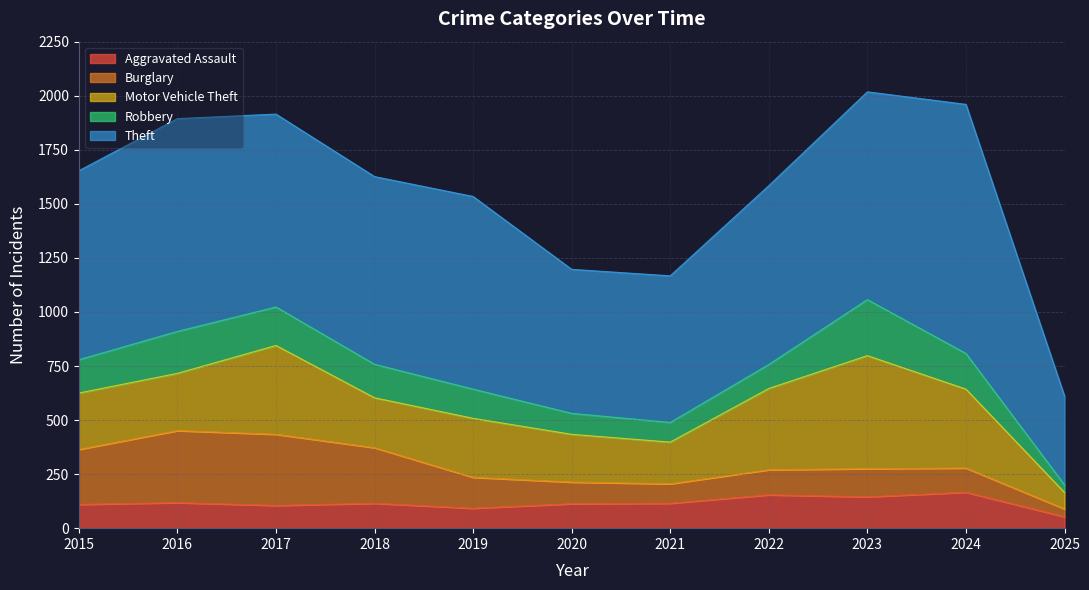

What are all the series names shown in the legend?

Aggravated Assault, Burglary, Motor Vehicle Theft, Robbery, Theft